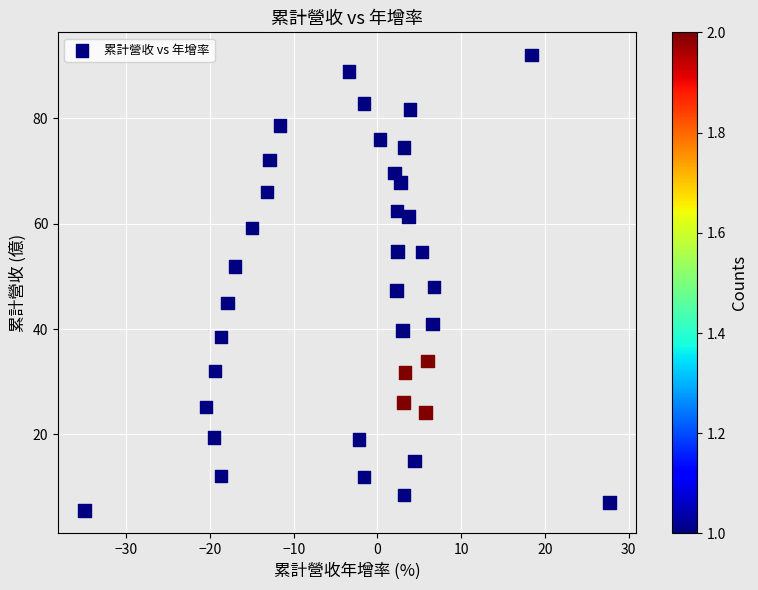

What is the range of Y values (max minus min)?

86.5